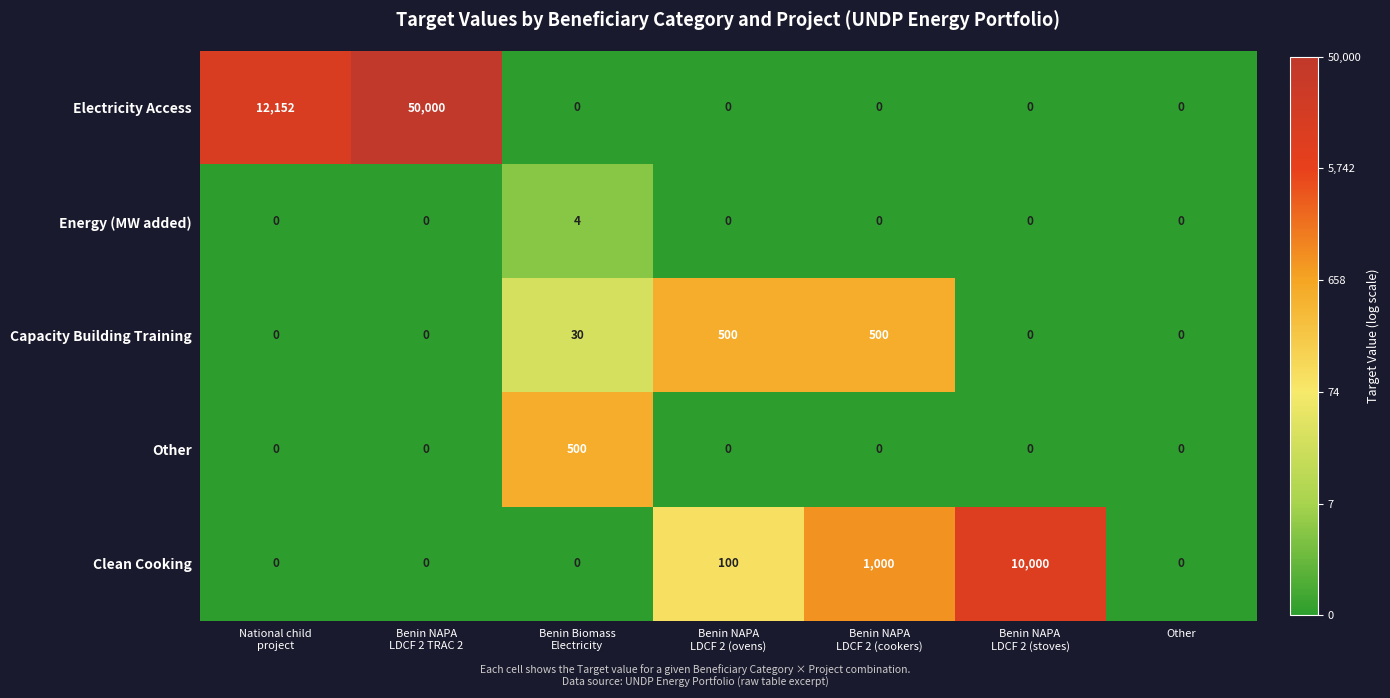

How many categories are shown in the chart?

7